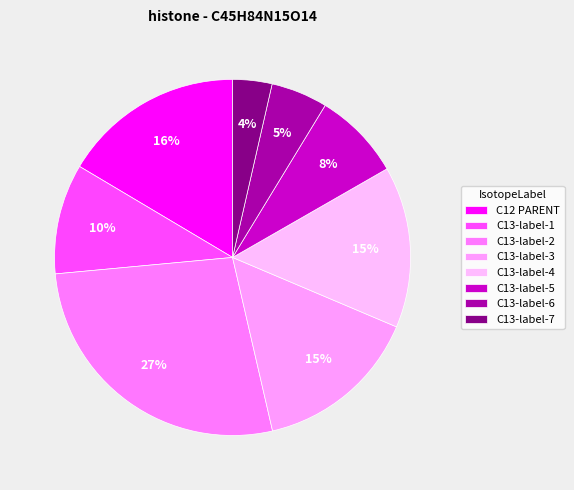

To the nearest percent, what is the combined percentage of C13-label-2 and C13-label-5?

35%